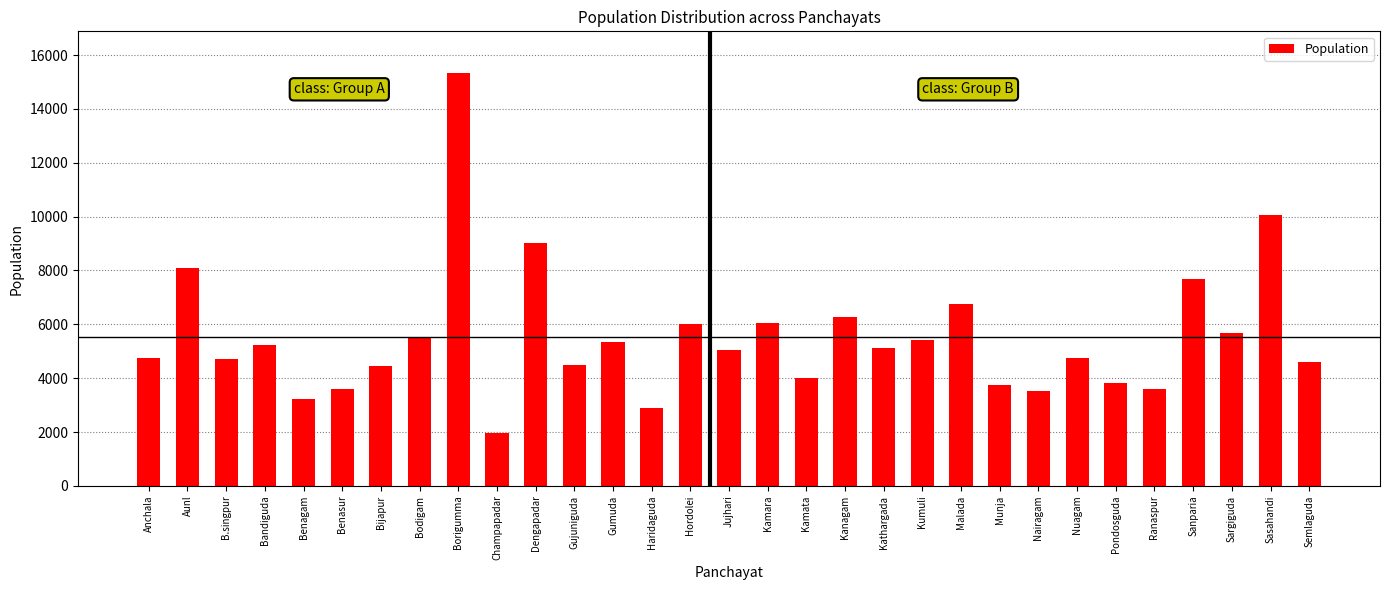

What is the value of the 3rd bar from the left?

4696